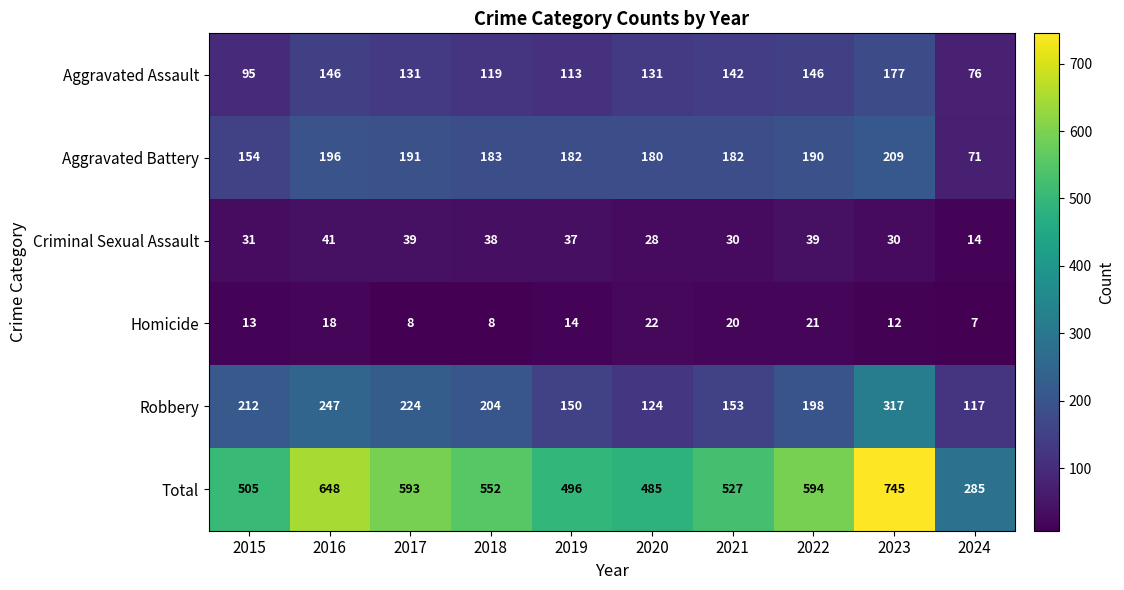

What is the smallest value displayed?

7